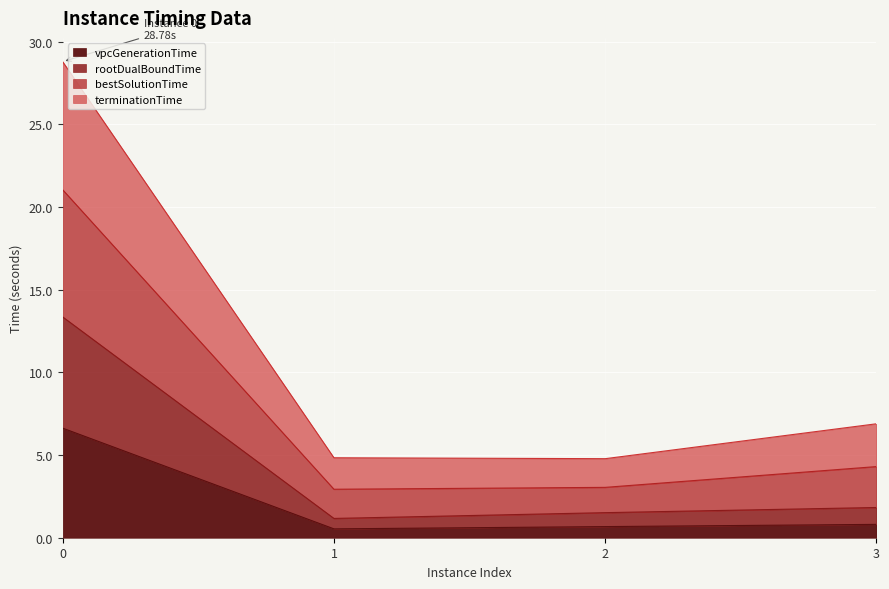

Where is vpcGenerationTime nearest to the value 3?

3